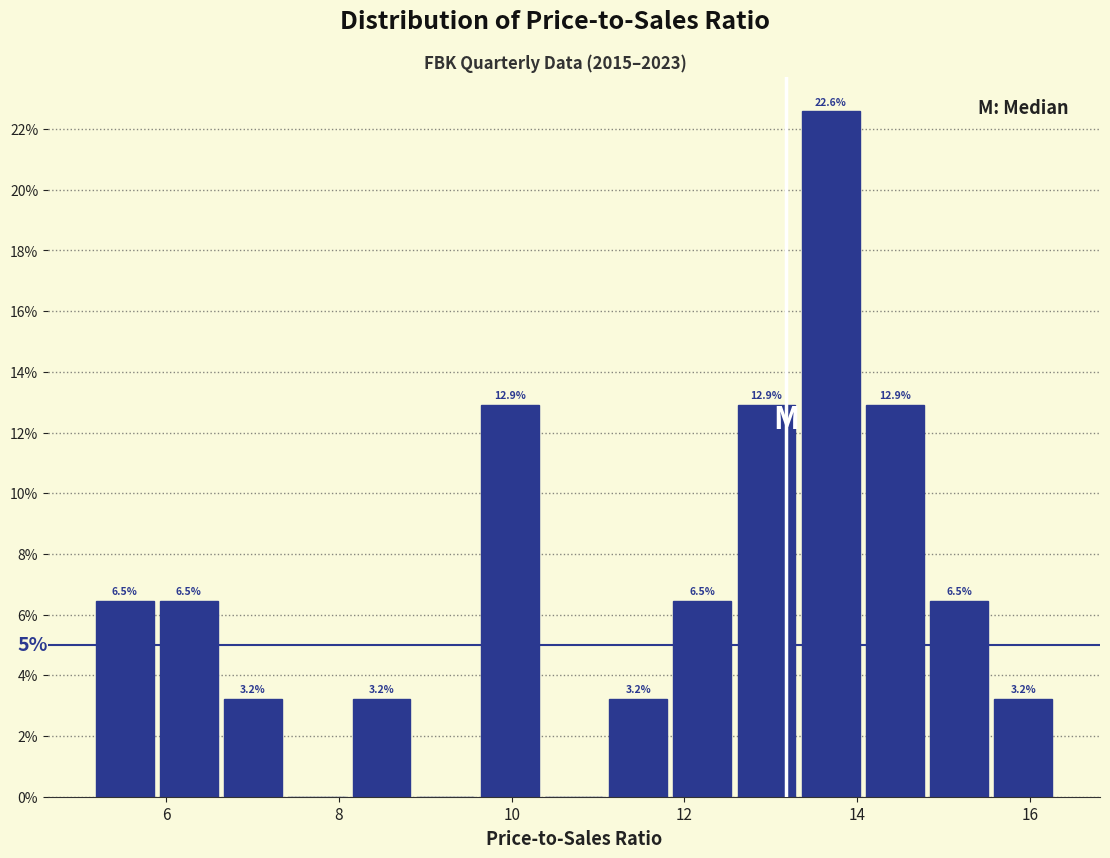

Read against the x-axis, roughly where is the centre of the tallest bar?

13.6